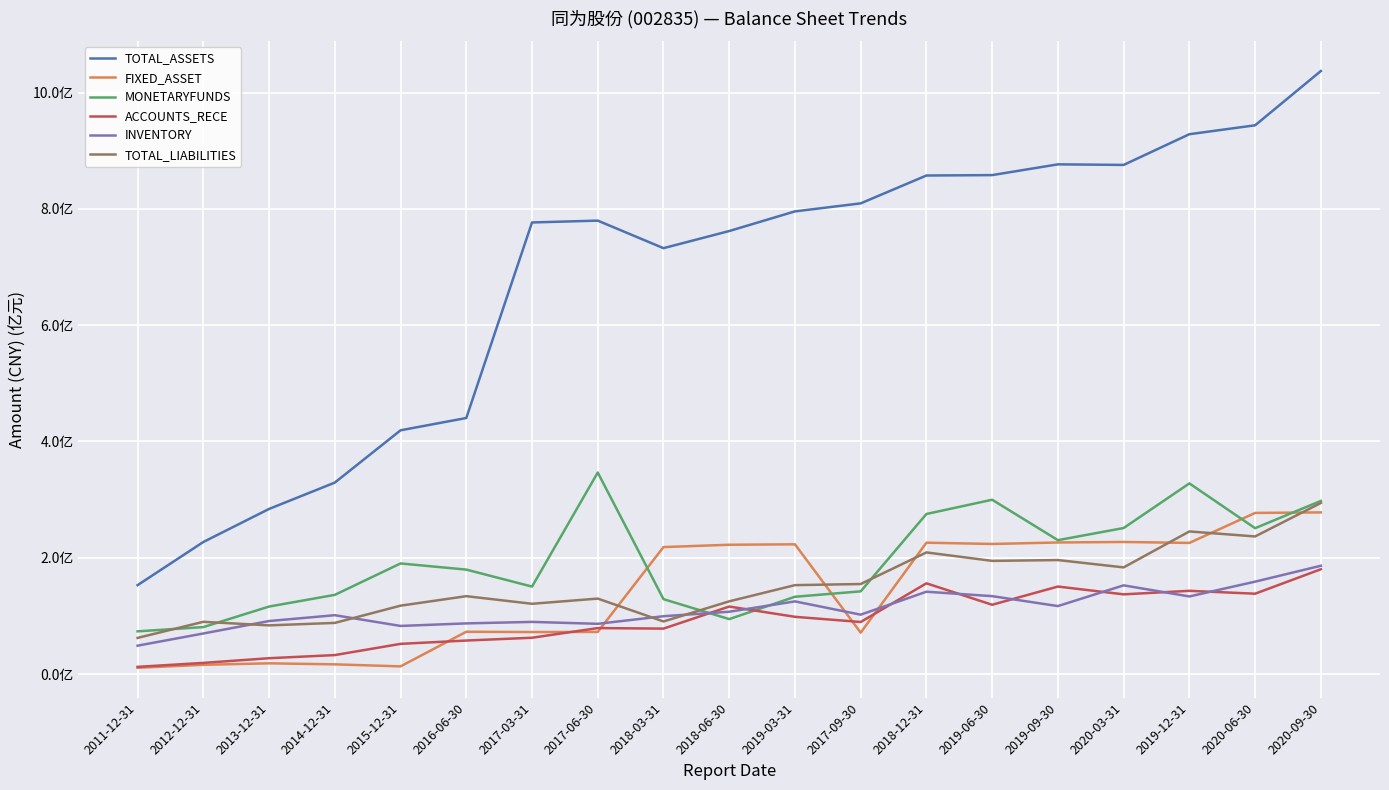

What is the difference between the maximum and minimum values in the INVENTORY series?

137424131.2